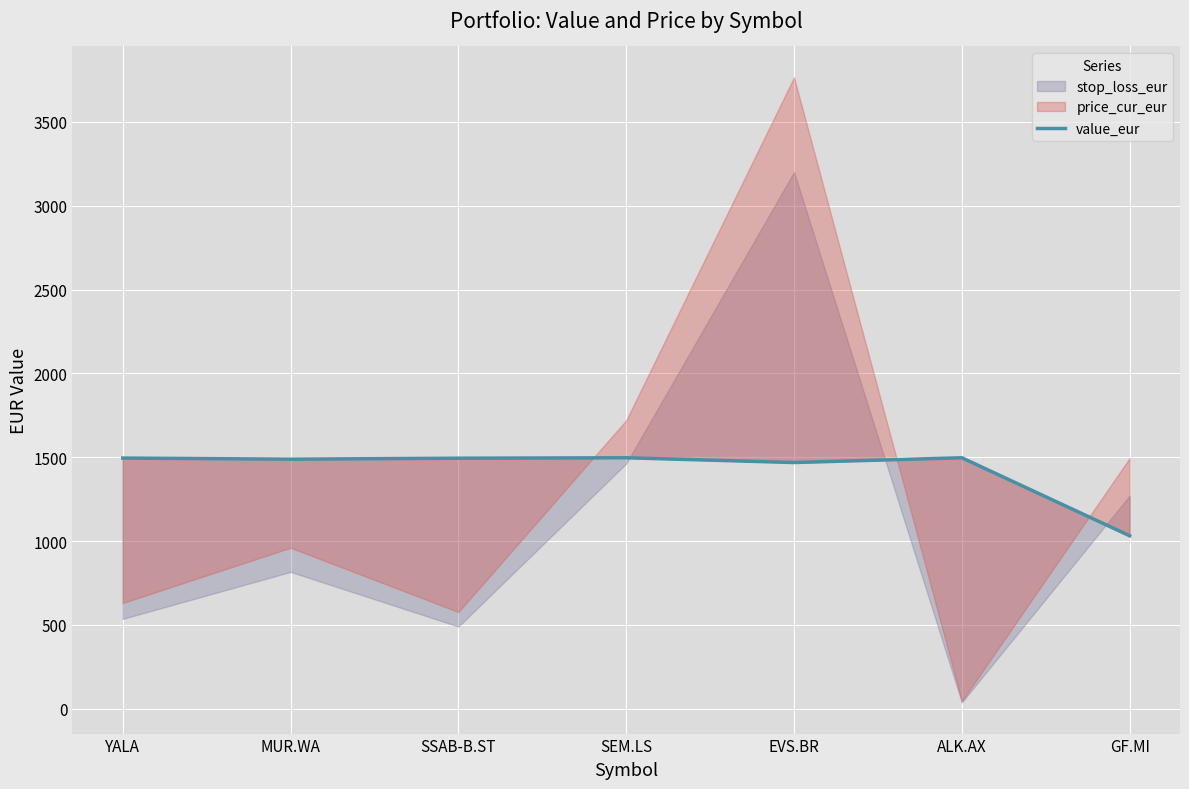

What is the label of the 4th point from the right?

SEM.LS